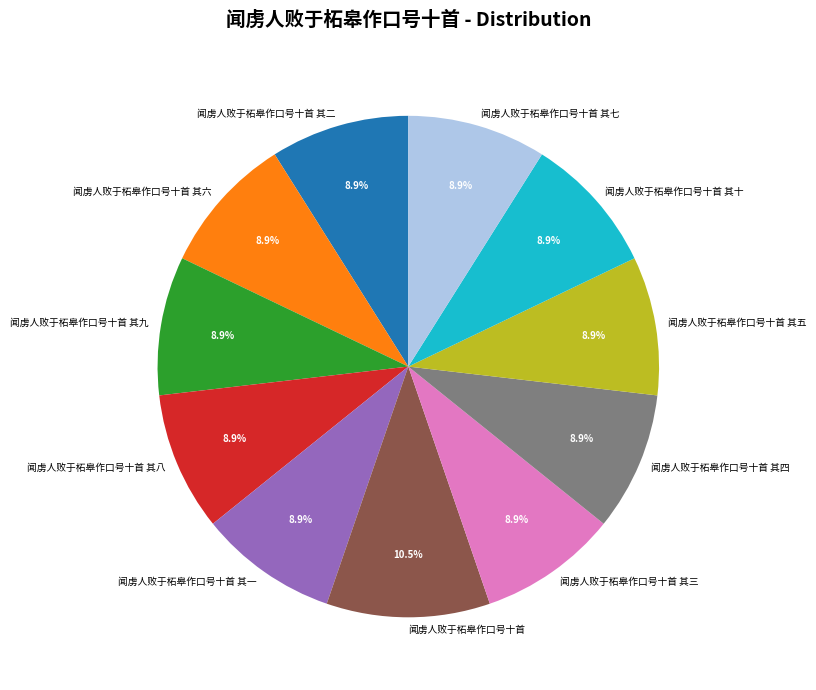

To the nearest percent, what portion does 闻虏人败于柘皋作口号十首 其六 represent?

9%